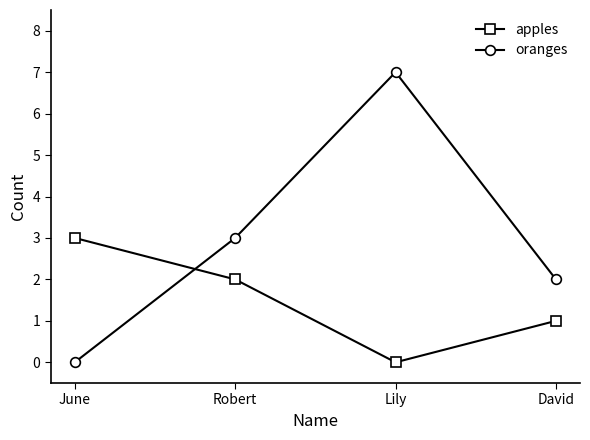

What is the sum of the apples values at Robert and David?

3